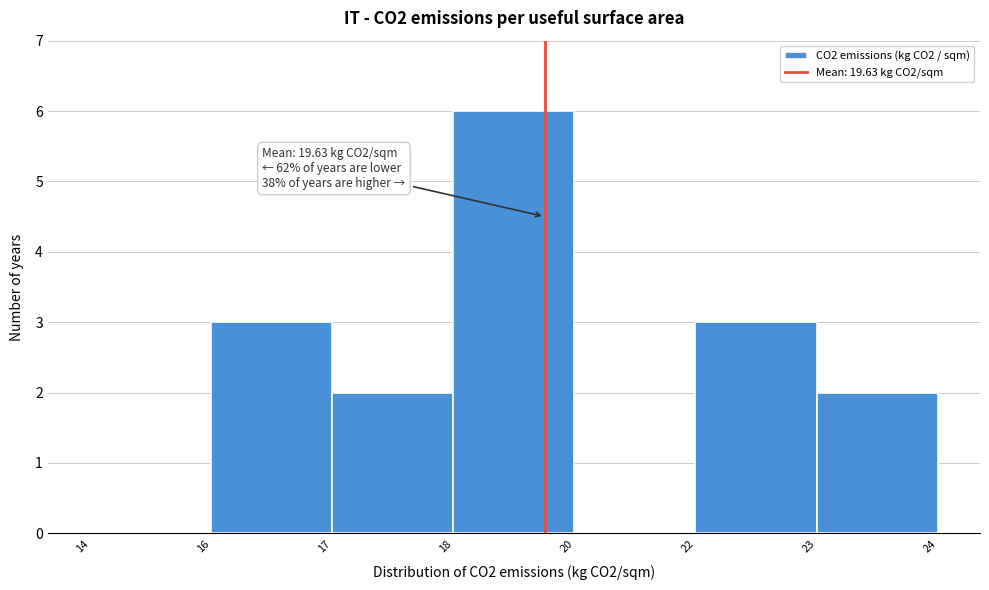

Reading left to right, list all the values displayed in this chart.

14=0	16=3	17=2	18=6	20=0	22=3	23=2